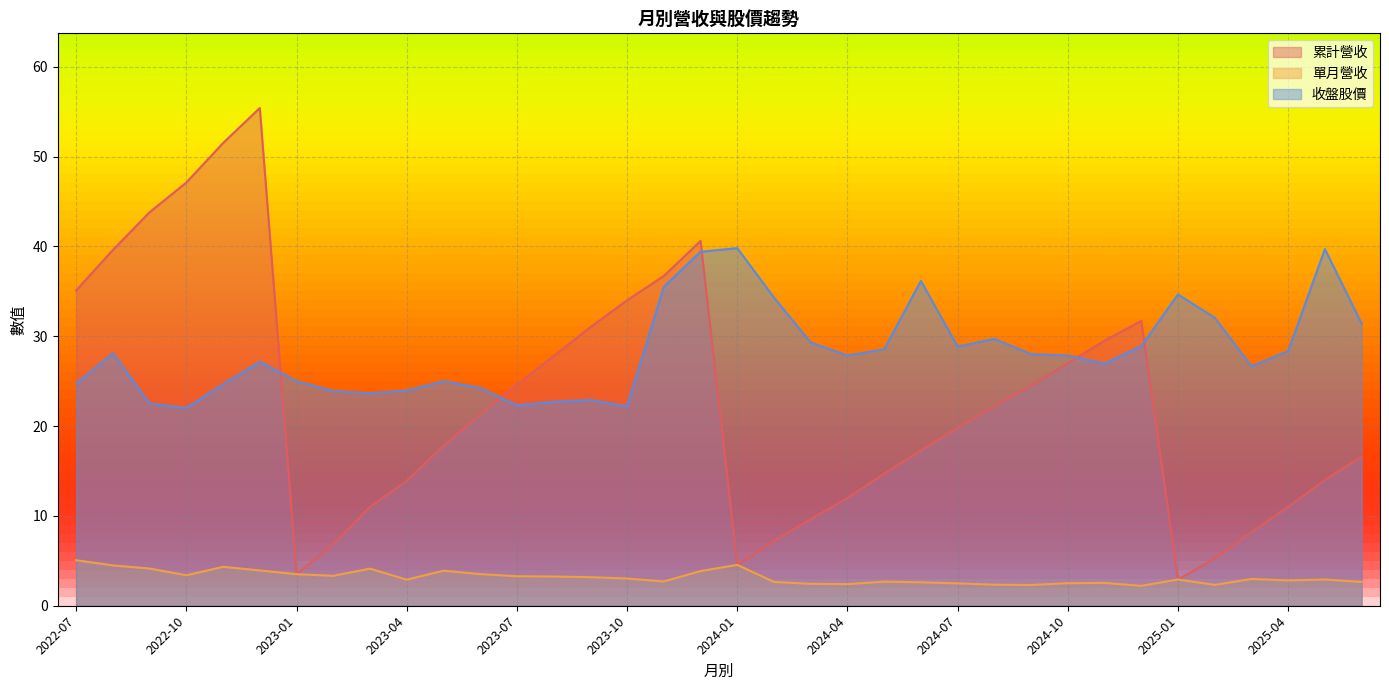

The 收盤股價 series shows 45.3 at 2024-07. True or false?

False